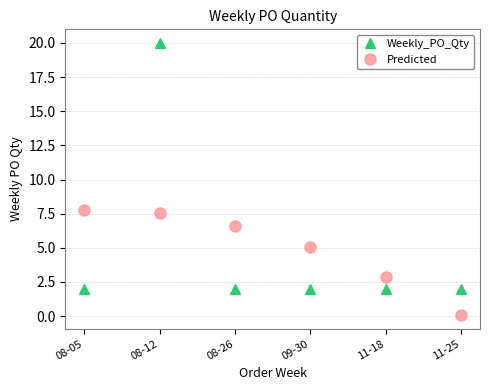

Where does the Predicted series first go above 6?

08-05